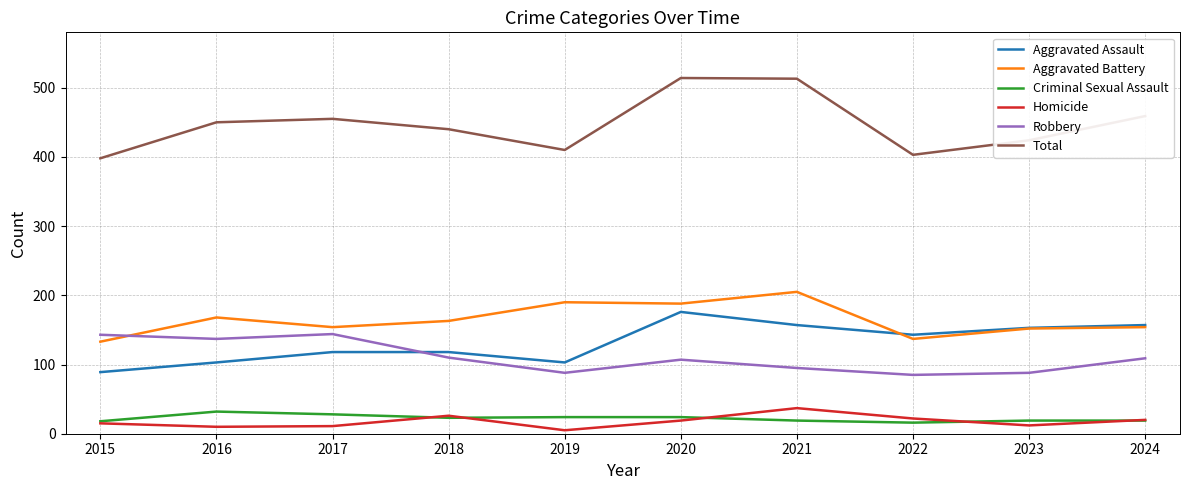

What is the maximum value for Aggravated Battery?

205